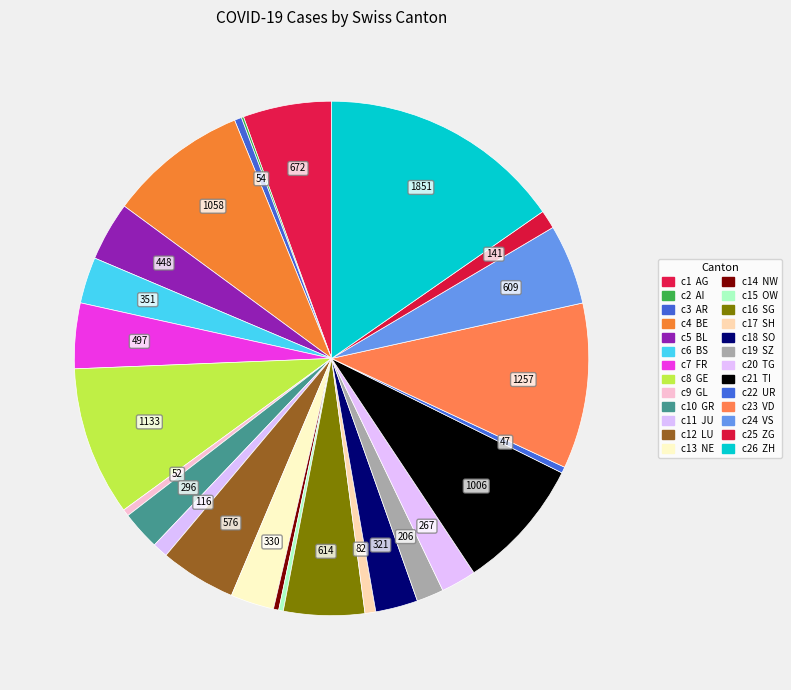

Rank the categories by value from highest to lowest.

ZH, VD, GE, BE, TI, AG, SG, VS, LU, FR, BL, BS, NE, SO, GR, TG, SZ, ZG, JU, SH, AR, GL, UR, NW, OW, AI